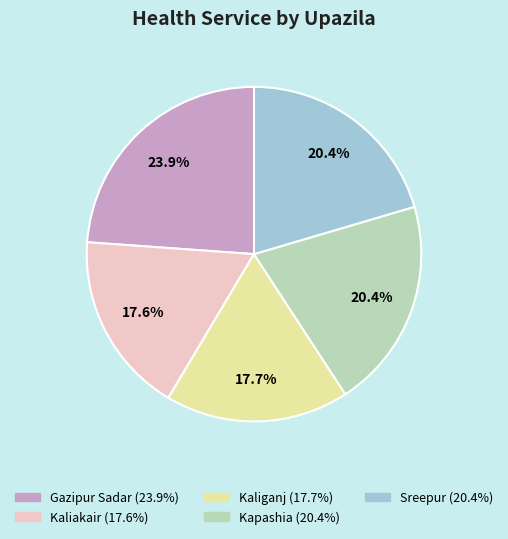

Does Kapashia represent more than half of the total?

No